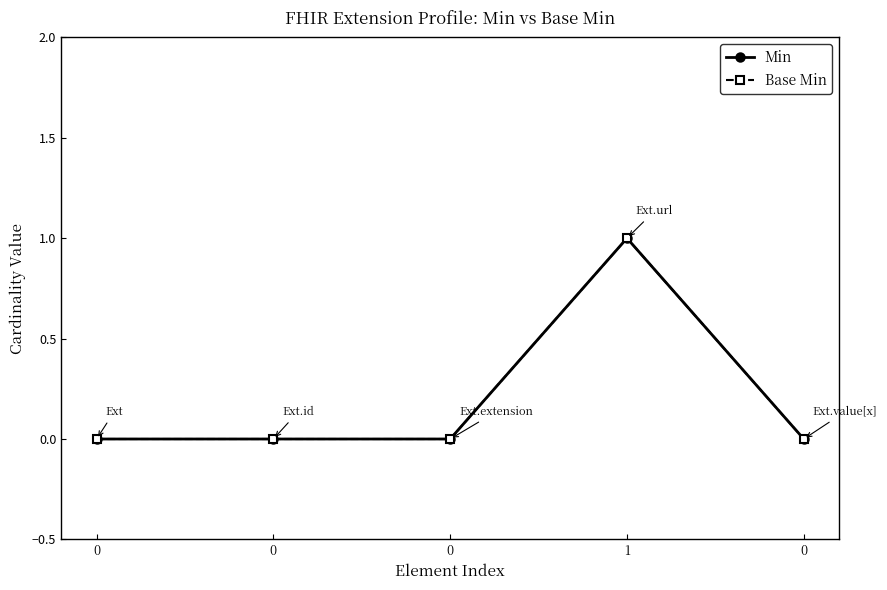

Rank the series at 0 from highest to lowest value.

Min, Base Min